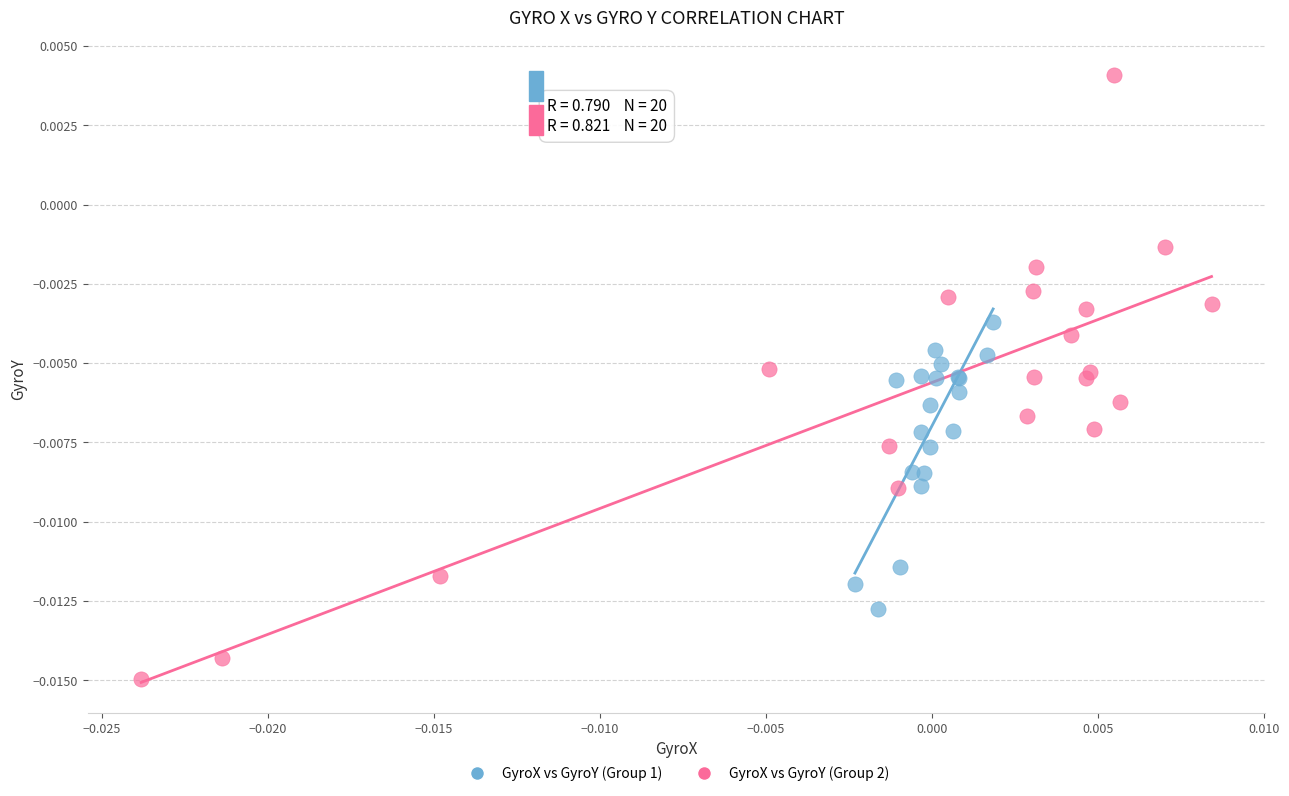

Which series reaches the minimum Y coordinate?

GyroX vs GyroY (Group 2)